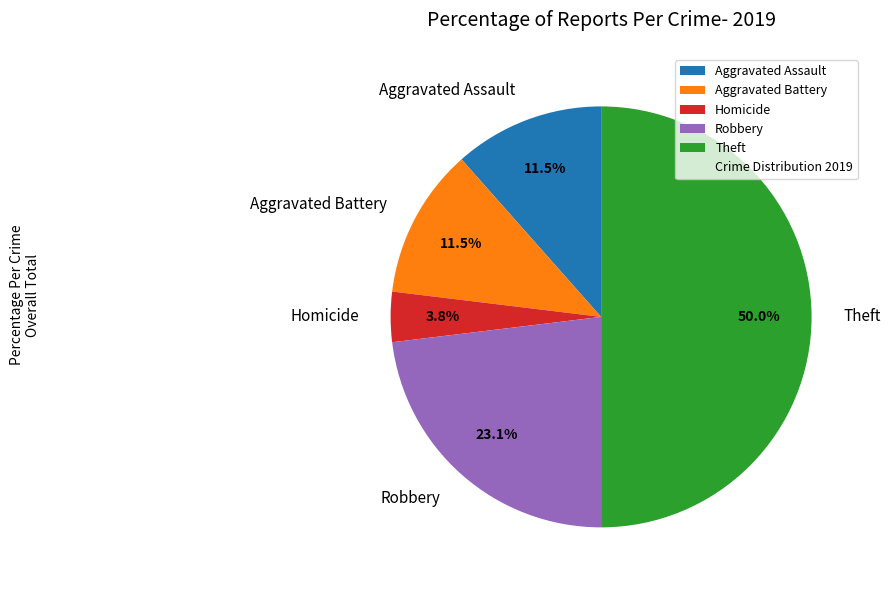

Which slice is the smallest?

Homicide